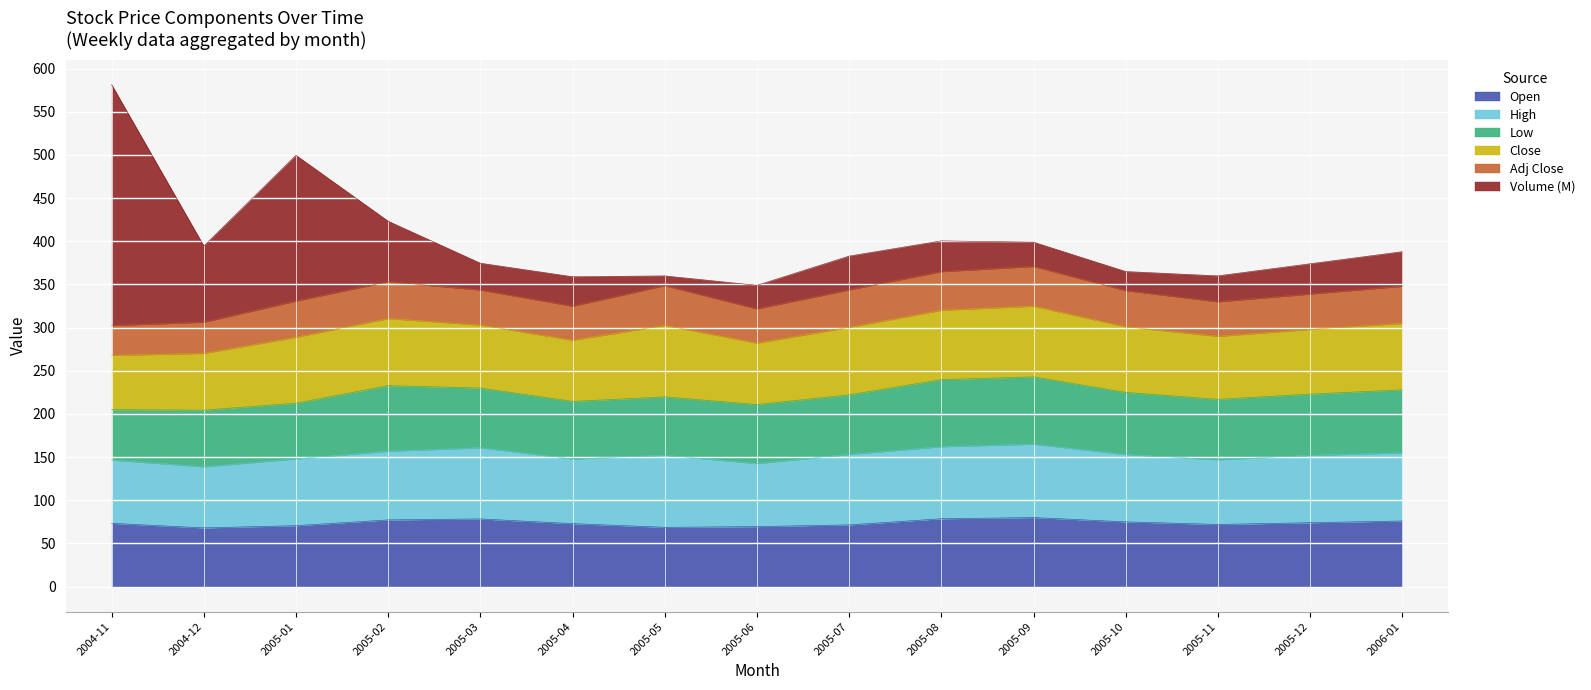

Is it true that Close equals 34.7 at 2004-12?

False